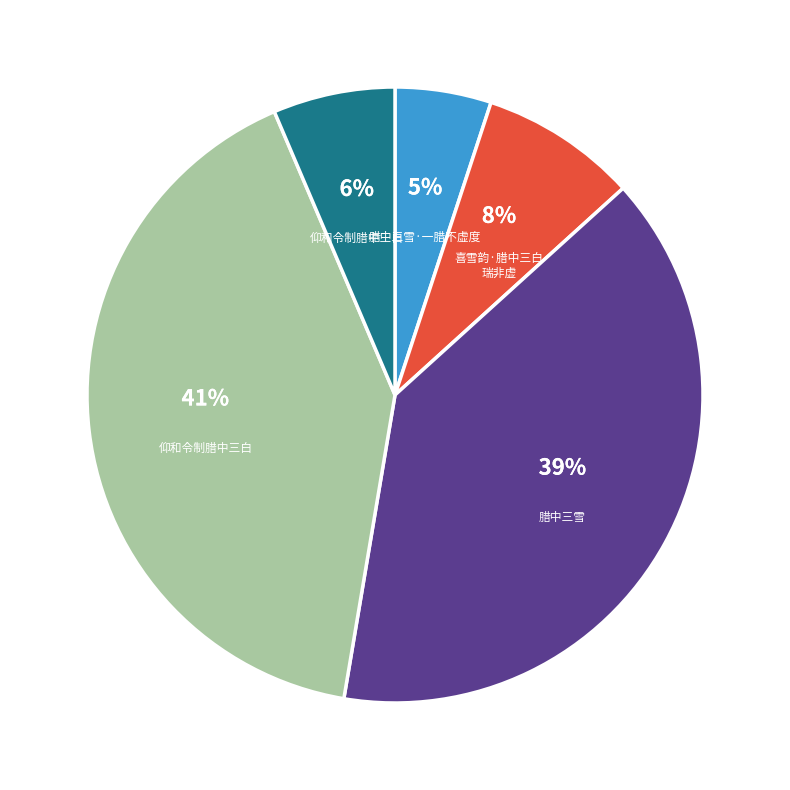

To the nearest percent, what is the difference between the largest and smallest slice percentages?

36%